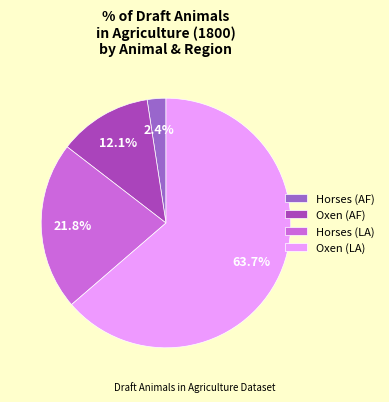

Which category accounts for the majority?

Oxen (LA)